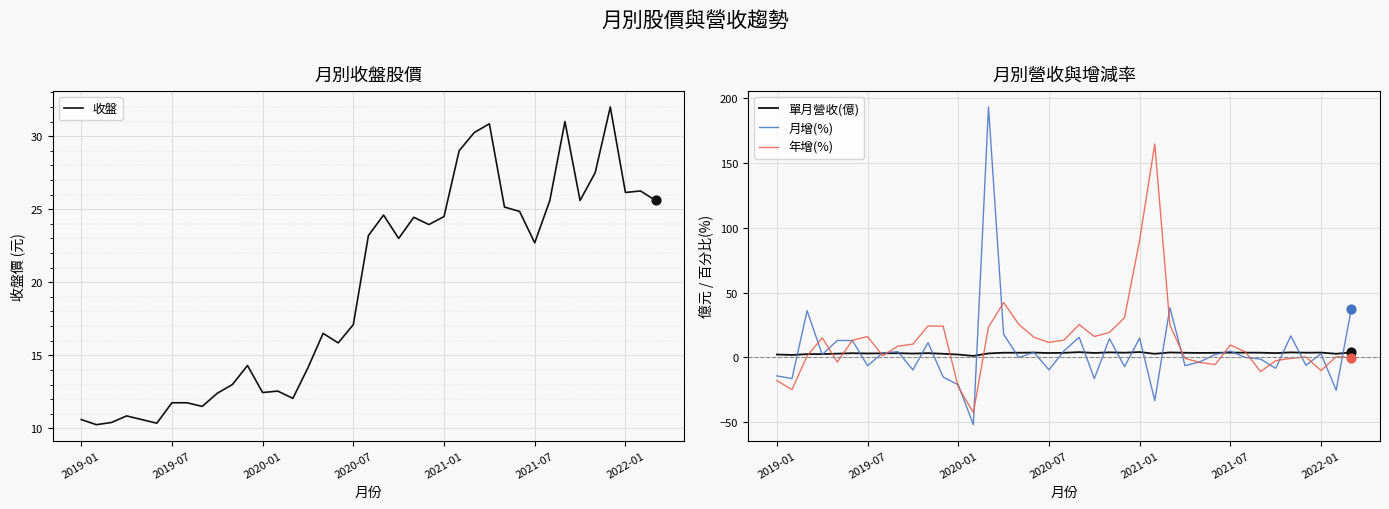

What is the total value across all series at 19?

45.0